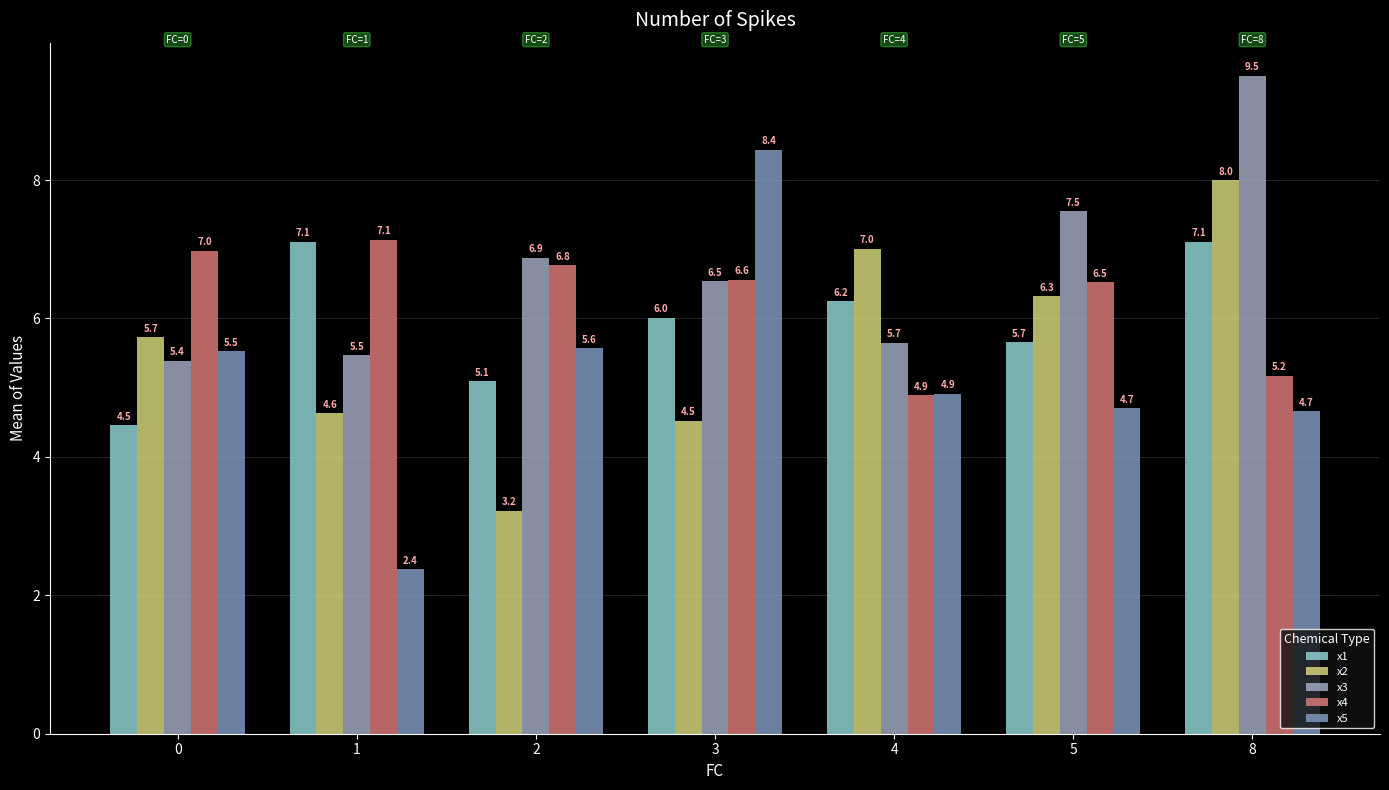

How many bars are there in total?

35